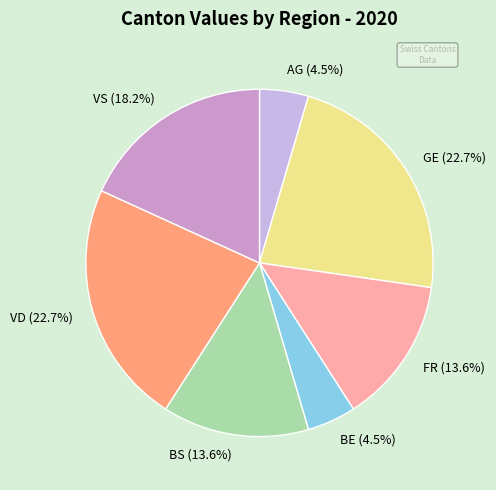

Does VS represent more than half of the total?

No